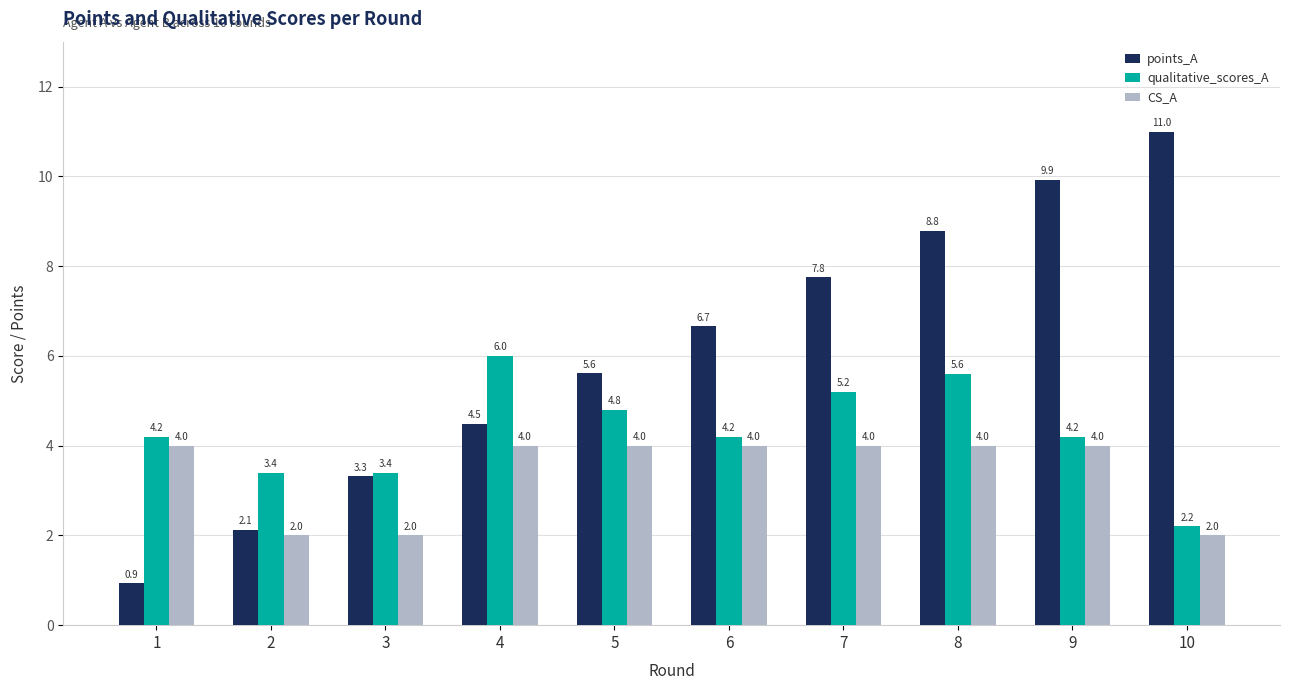

At which label does points_A reach its minimum?

1